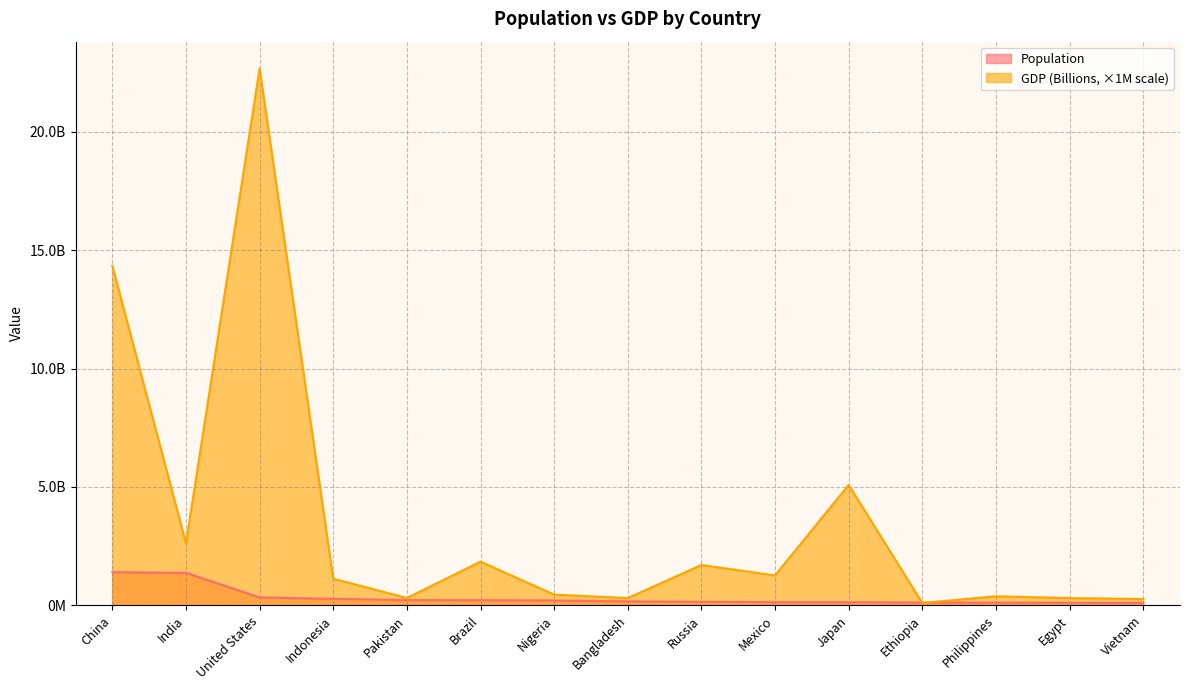

Reading left to right, extract all data points from this chart.

Population: China=1397715000	India=1366417754	United States=328239523	Indonesia=270203917	Pakistan=216565318	Brazil=212559417	Nigeria=200963599	Bangladesh=163046161	Russia=144373535	Mexico=126014024	Japan=126264931	Ethiopia=112078730	Philippines=108116615	Egypt=100388073	Vietnam=96462106
GDP (Billions): China=14343000000	India=2611000000	United States=22675000000	Indonesia=1119000000	Pakistan=304000000	Brazil=1840000000	Nigeria=448000000	Bangladesh=303000000	Russia=1700000000	Mexico=1258000000	Japan=5082000000	Ethiopia=96000000	Philippines=377000000	Egypt=303000000	Vietnam=262000000